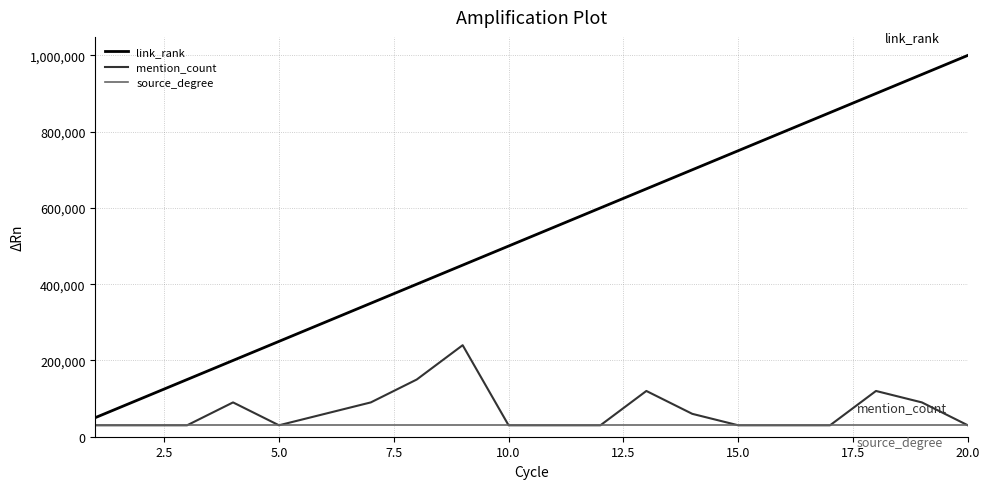

Which series has the largest total across all categories?

link_rank